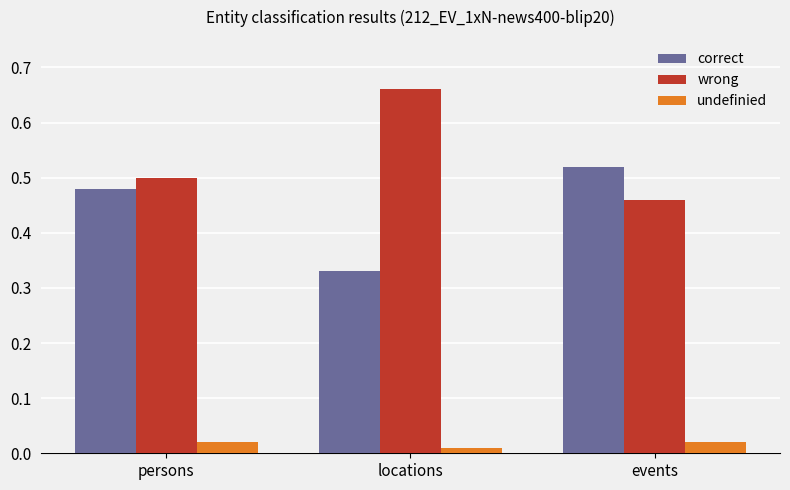

How many bars are there in total?

9